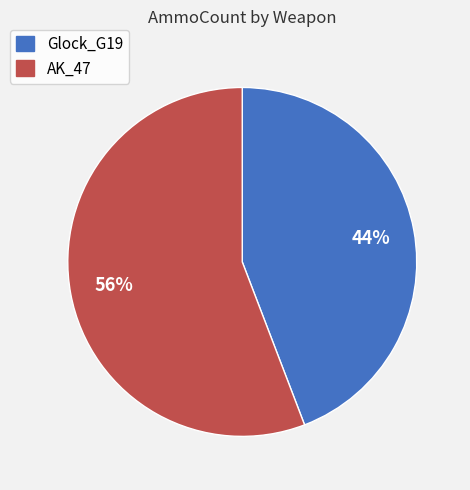

What is the largest slice in the pie chart?

AK_47